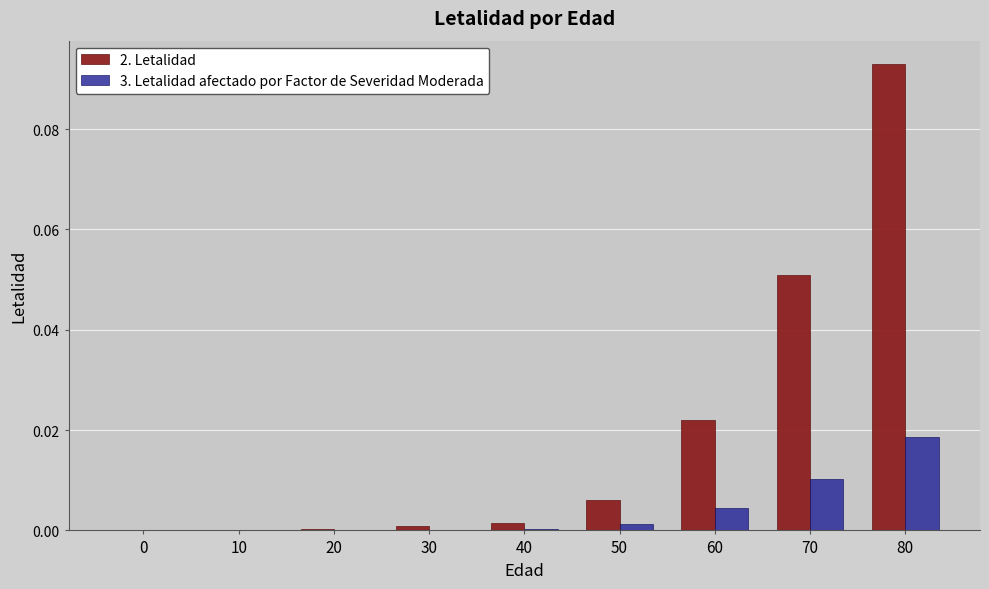

The value of 2. Letalidad at 0 is 0.0. True or false?

True